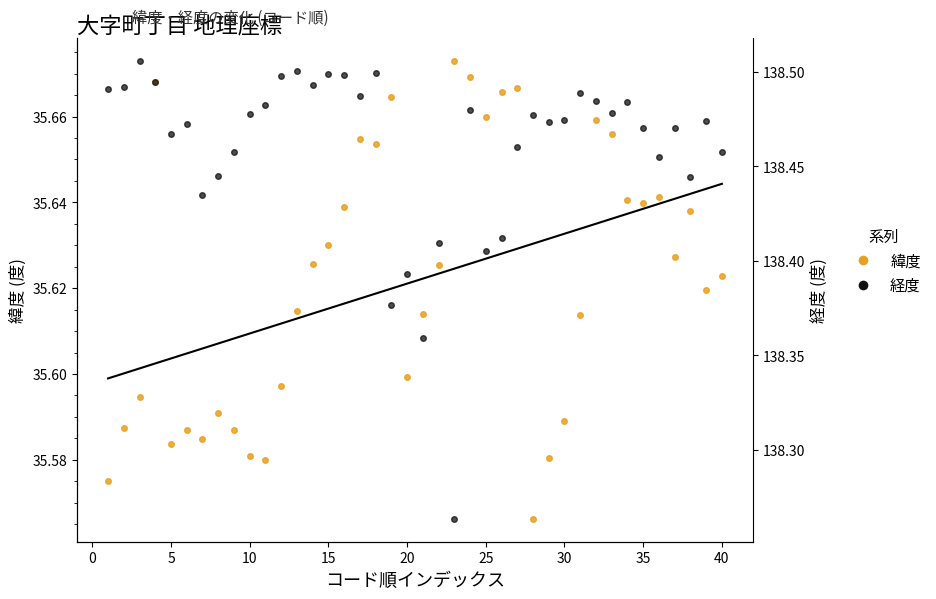

True or false: 緯度 and 経度 intersect in this chart.

False